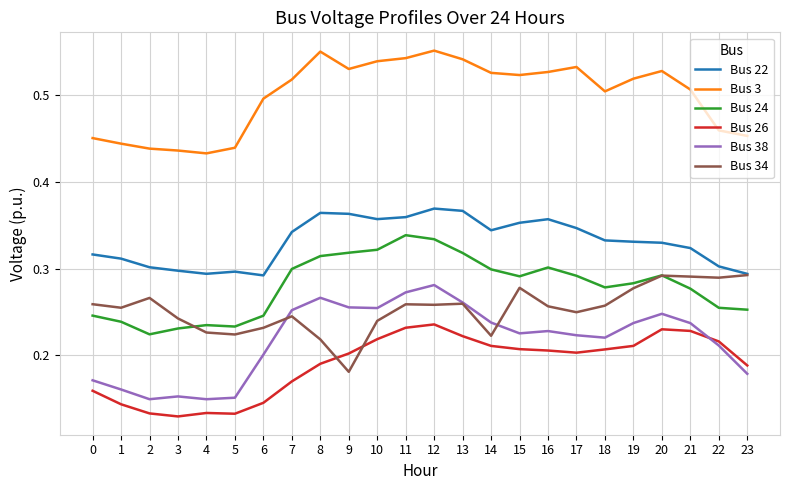

Is the value of Bus 38 at 8 greater than the value of Bus 26 at 4?

Yes